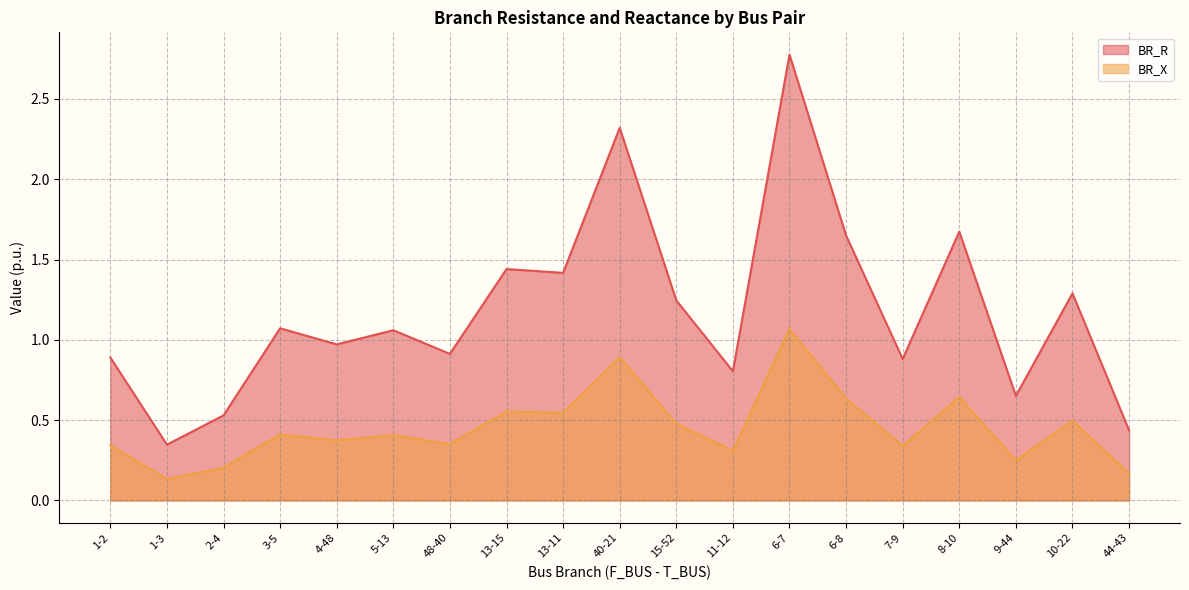

Which series changed the most between 1-2 and 7-9?

BR_X